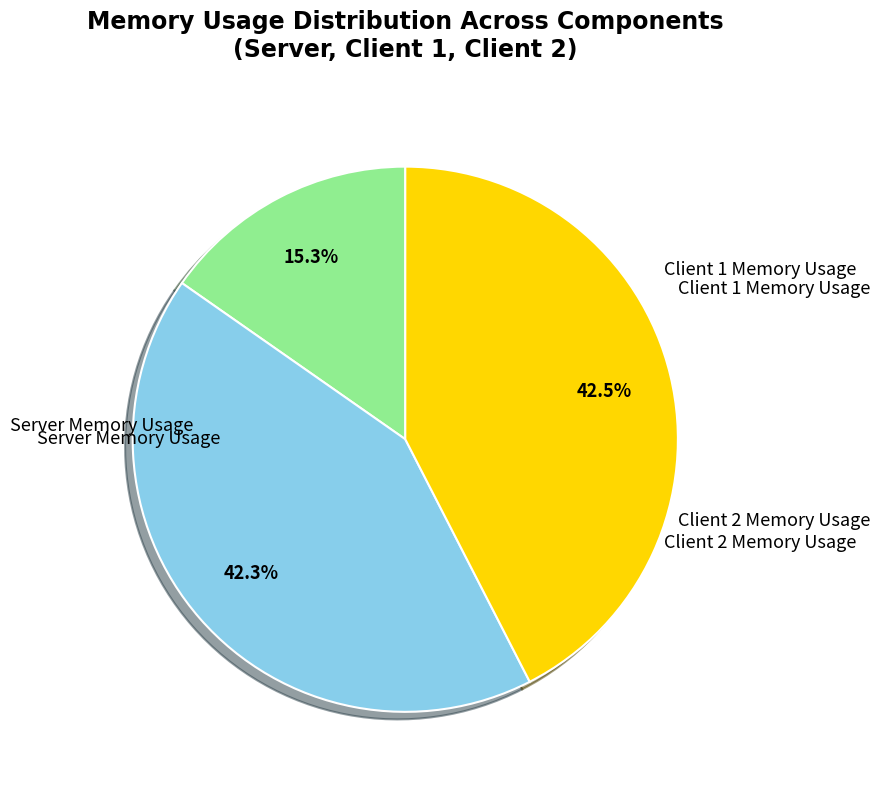

Is there a majority slice in this chart?

No